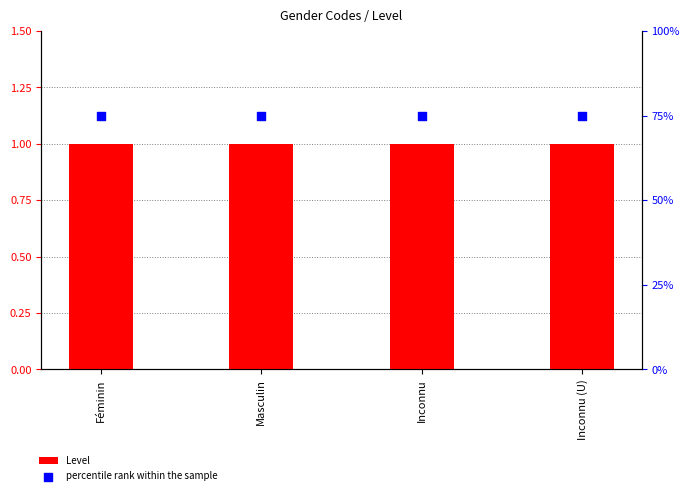

Which series has the largest total across all categories?

percentile rank within the sample